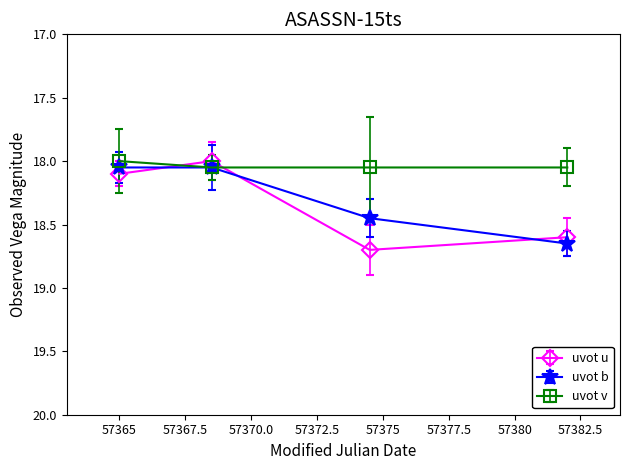

After their last crossing, which series has the higher values: uvot u or uvot v?

uvot u